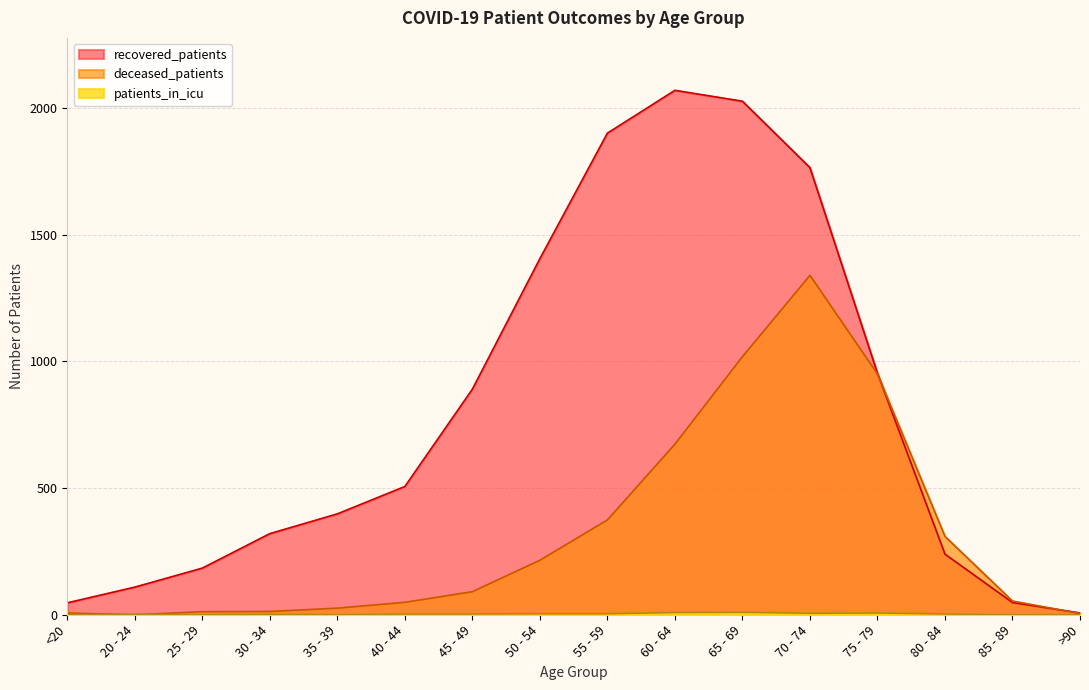

Where is recovered_patients nearest to the value 1038?

75 - 79